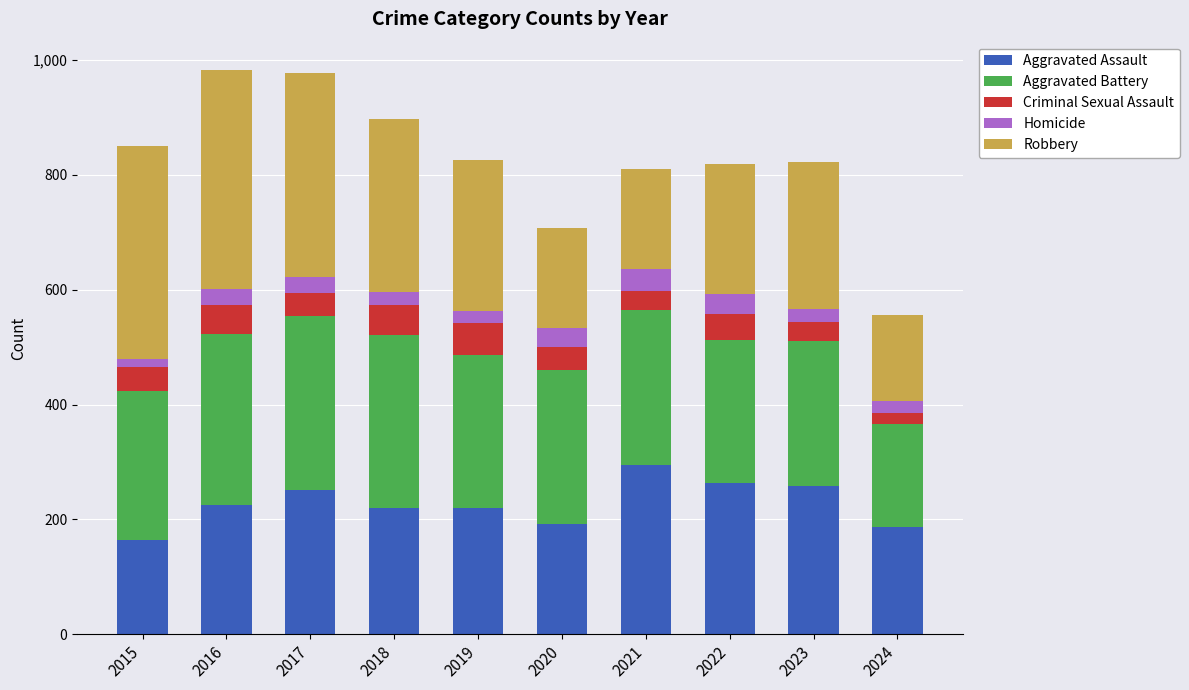

What is the total value across all series at 2022?

819